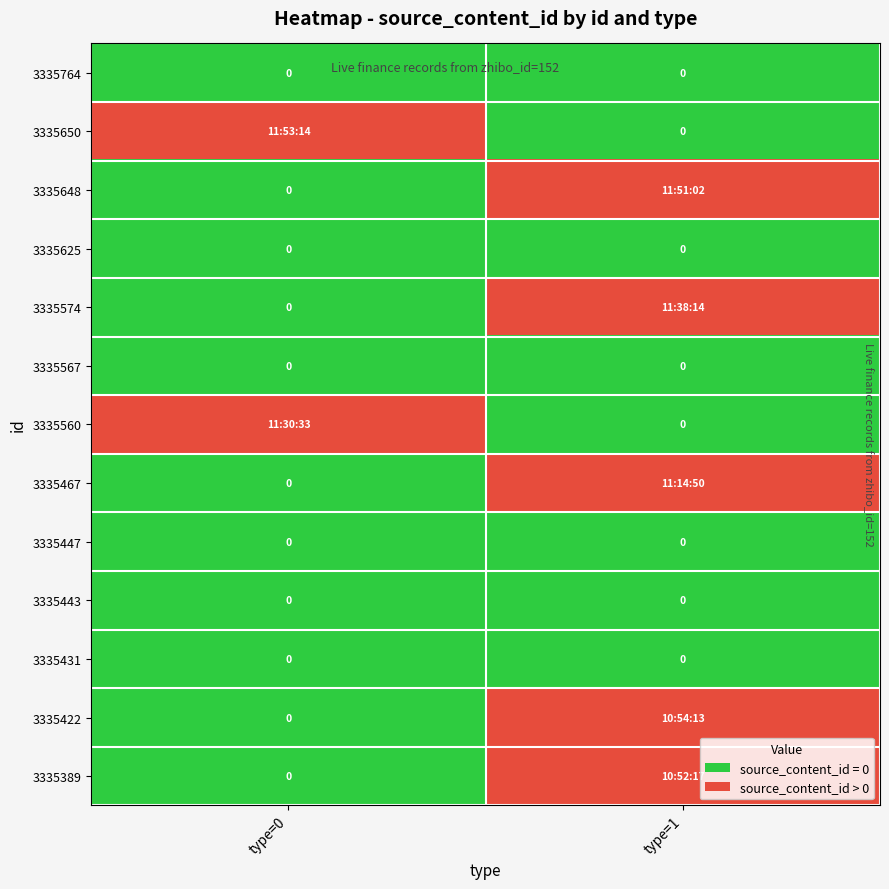

The 3335447 series shows 0 at type=0. True or false?

True